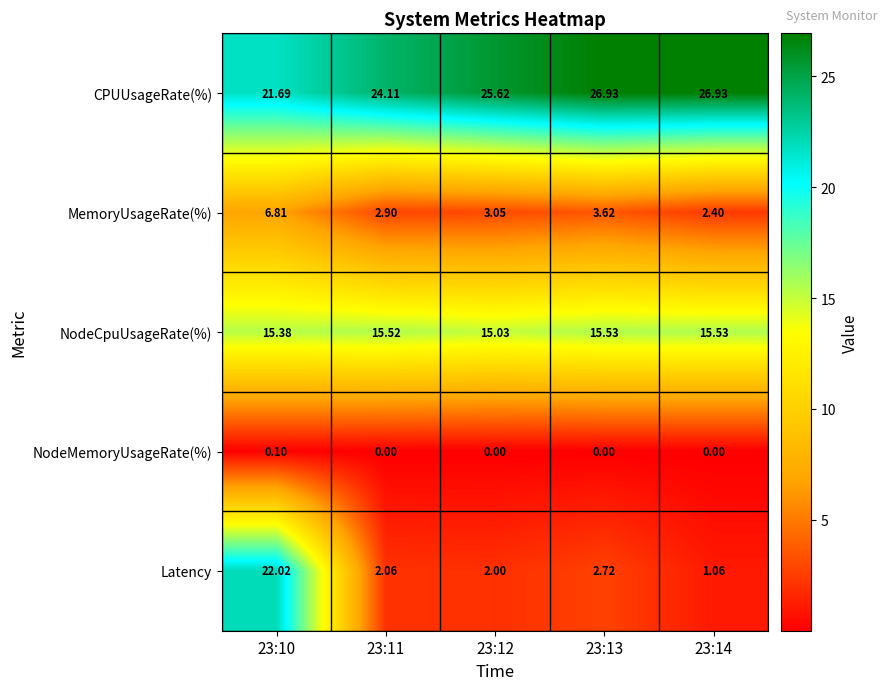

Which series has the largest range (max minus min)?

Latency